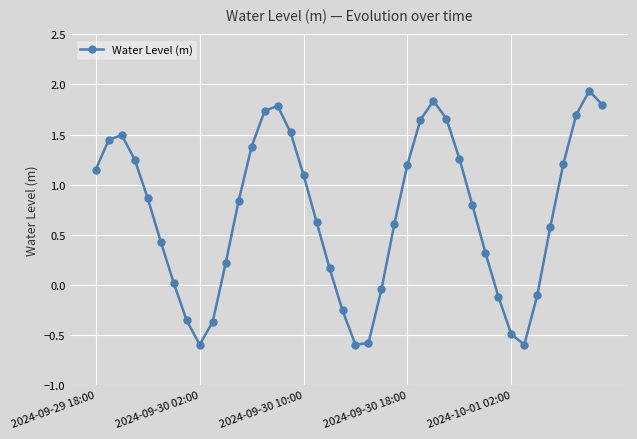

How many interior local valleys (lower than both neighbors) does the data have?

3